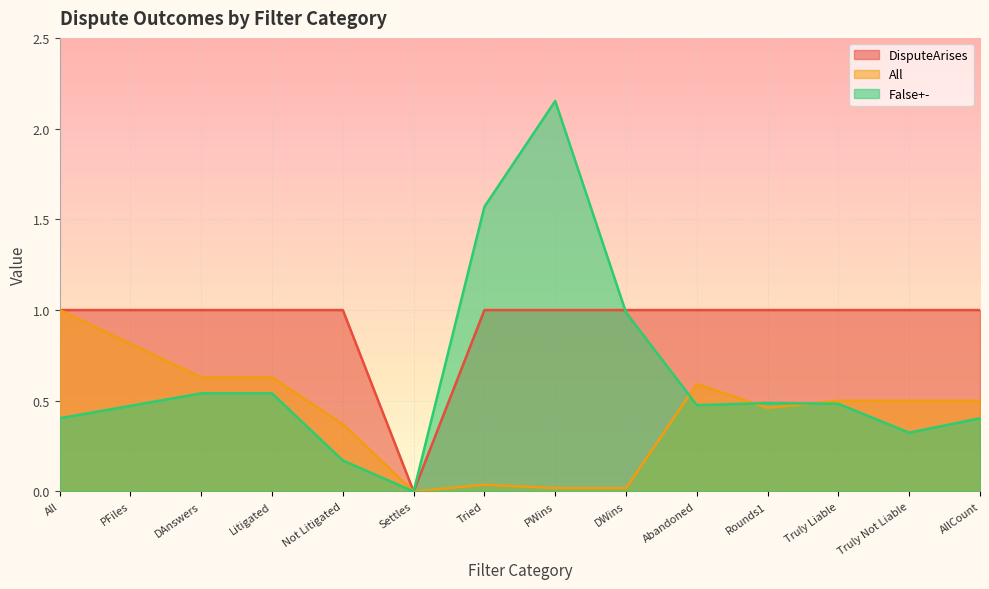

Which series ends up on top after the final intersection of All and False+-?

All